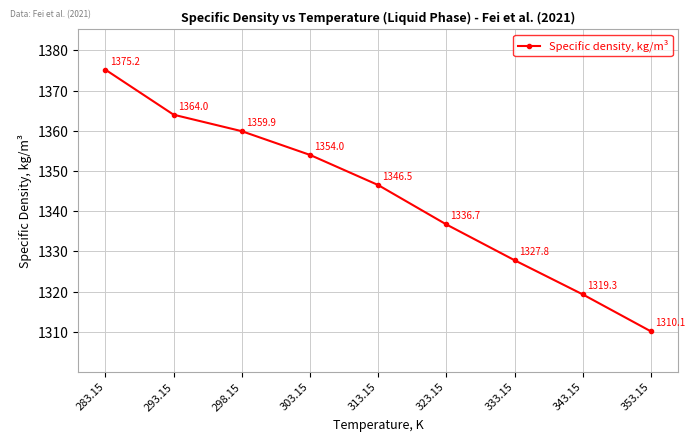

The value at 303.15 is 762.3. True or false?

False